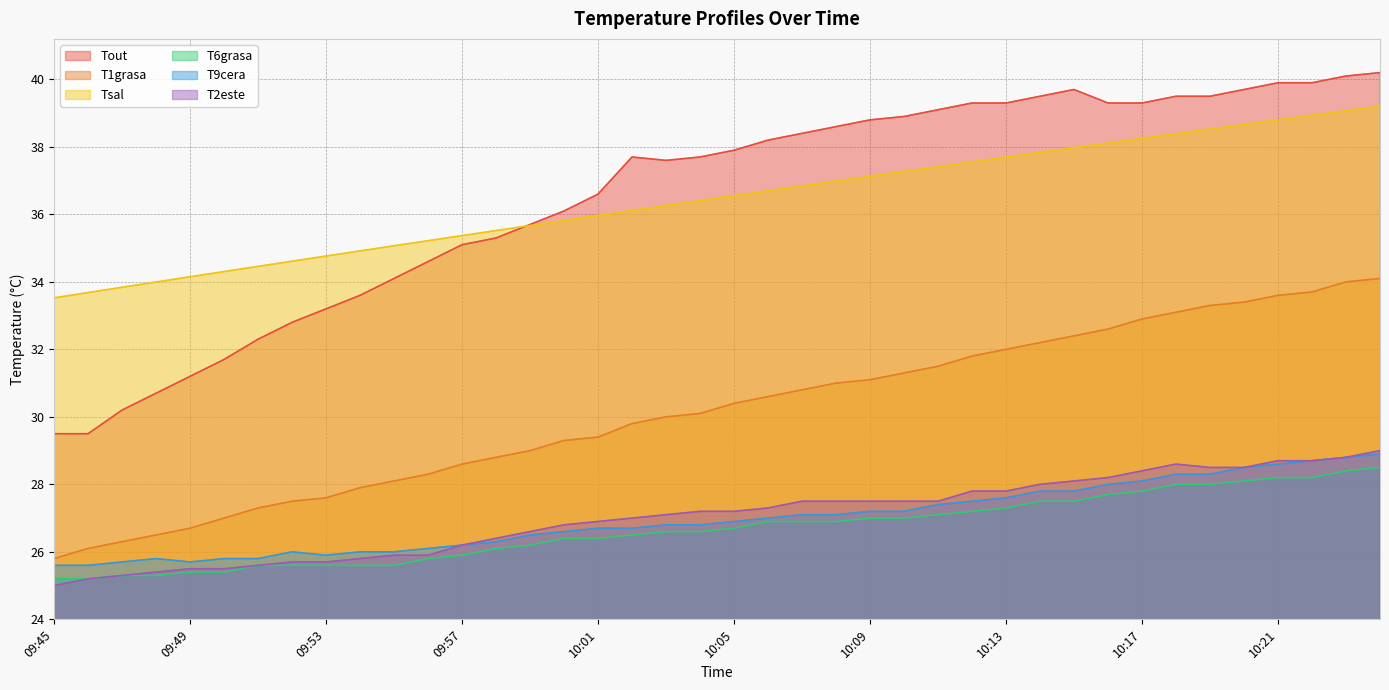

Between 10:10 and 10:12, which series saw the biggest shift?

T1grasa